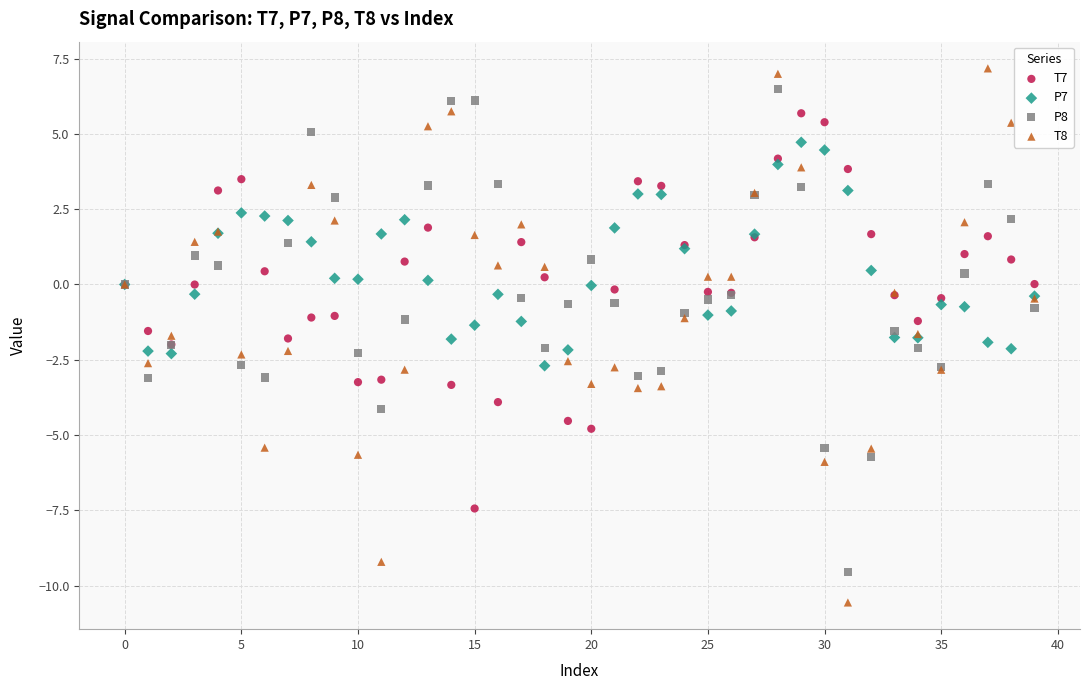

Which series has the largest Y range (max minus min)?

T8